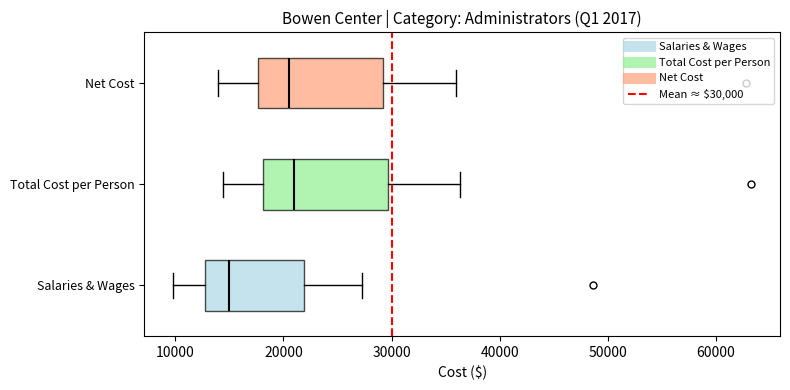

Reading bottom to top, transcribe this box plot: for each box, give where its median line is, the range the box spans, and where its two whiskers end, as read against the x-axis. The values are not printed on the chart, so give them approximately, as read against the axis.

Salaries & Wages: median 15000, box 13000 to 22000, whiskers 10000 to 27000
Total Cost per Person: median 21000, box 18000 to 30000, whiskers 14000 to 36000
Net Cost: median 21000, box 18000 to 29000, whiskers 14000 to 36000